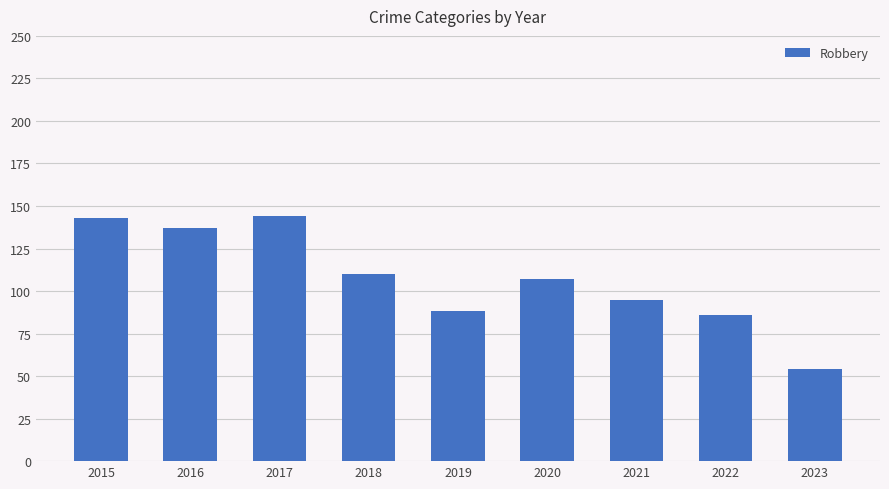

Where does the data first go above 107?

2015